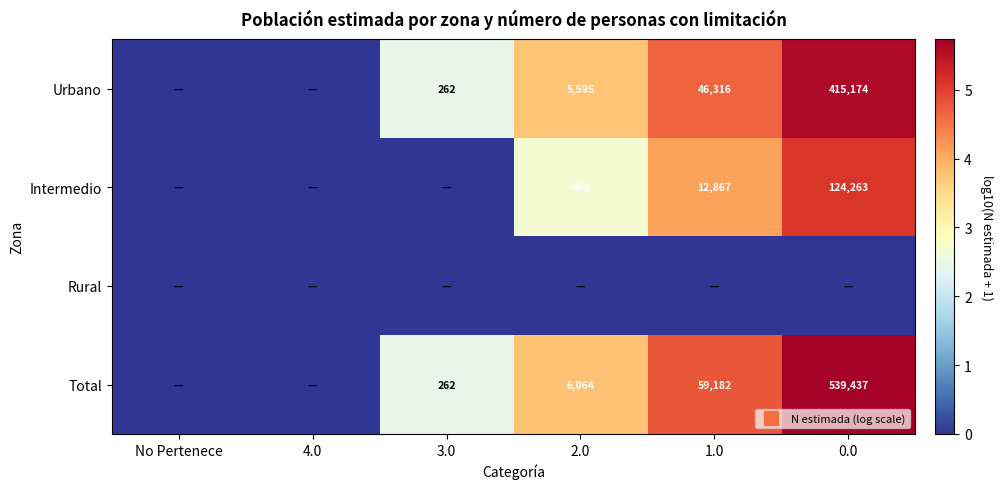

At how many categories does at least one series exceed 3?

3